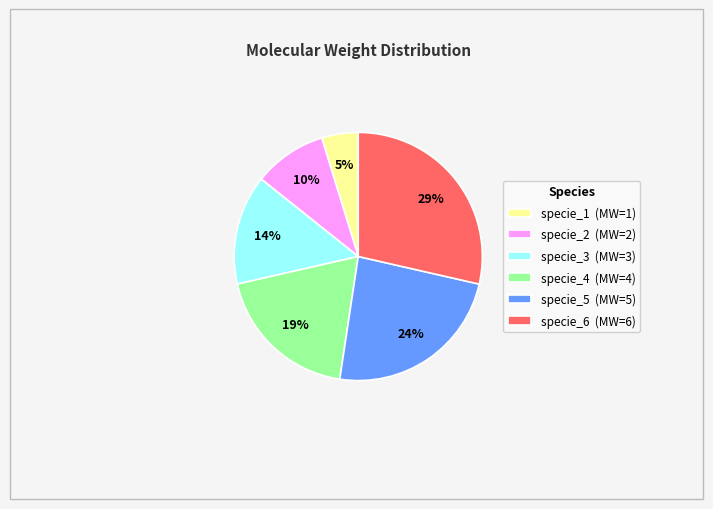

Approximately how many times larger is the value at specie_2 compared to specie_3?

0.7